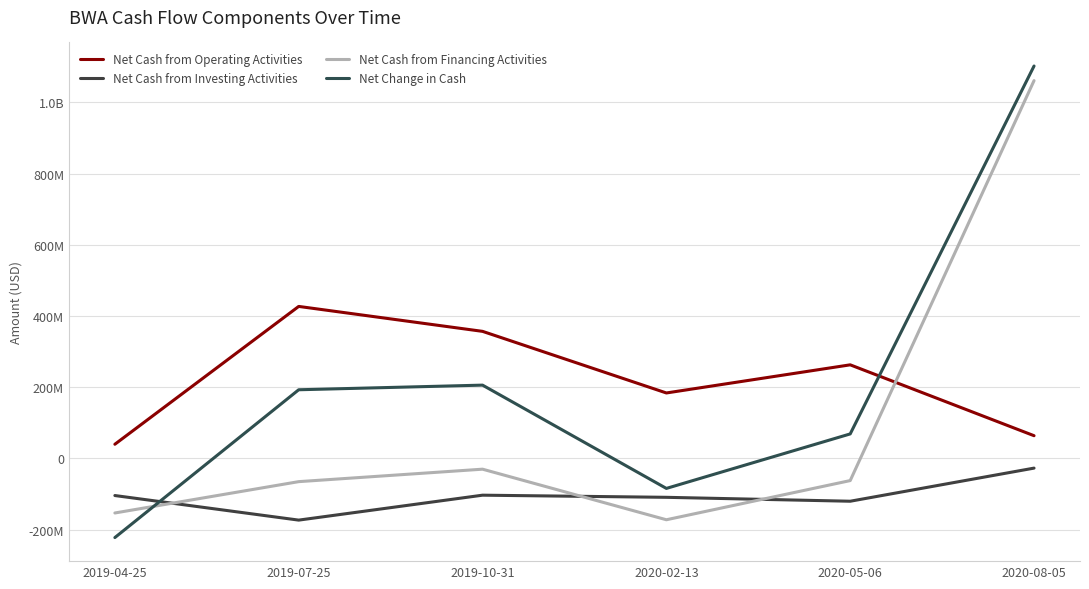

Is it true that Net Change in Cash equals -222000000 at 2019-04-25?

True